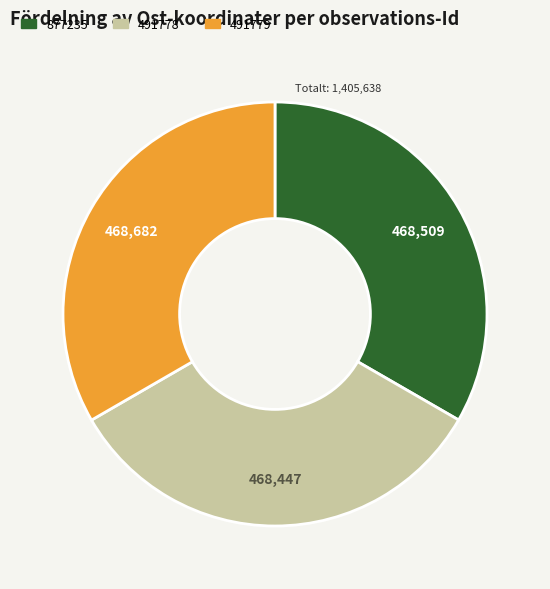

Is it true that 877235 is 33% of the pie?

True